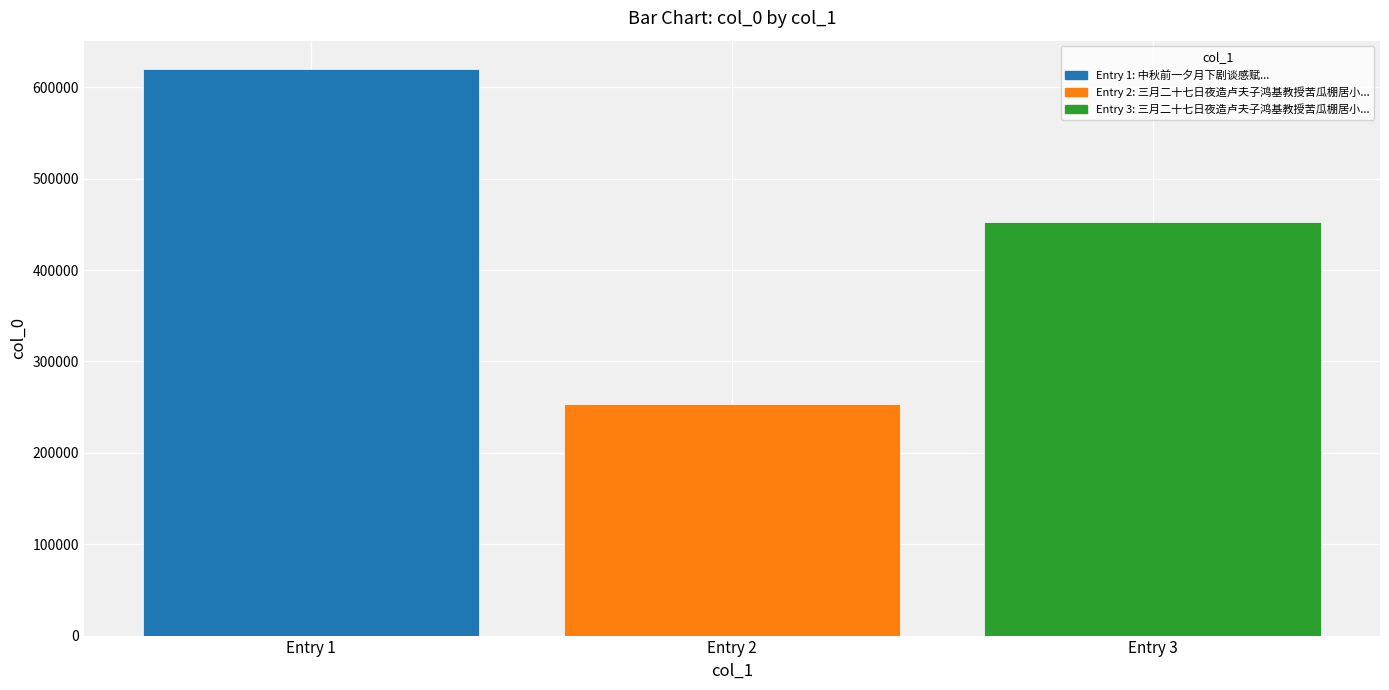

The chart shows a value of 253184 at Entry 2. True or false?

True